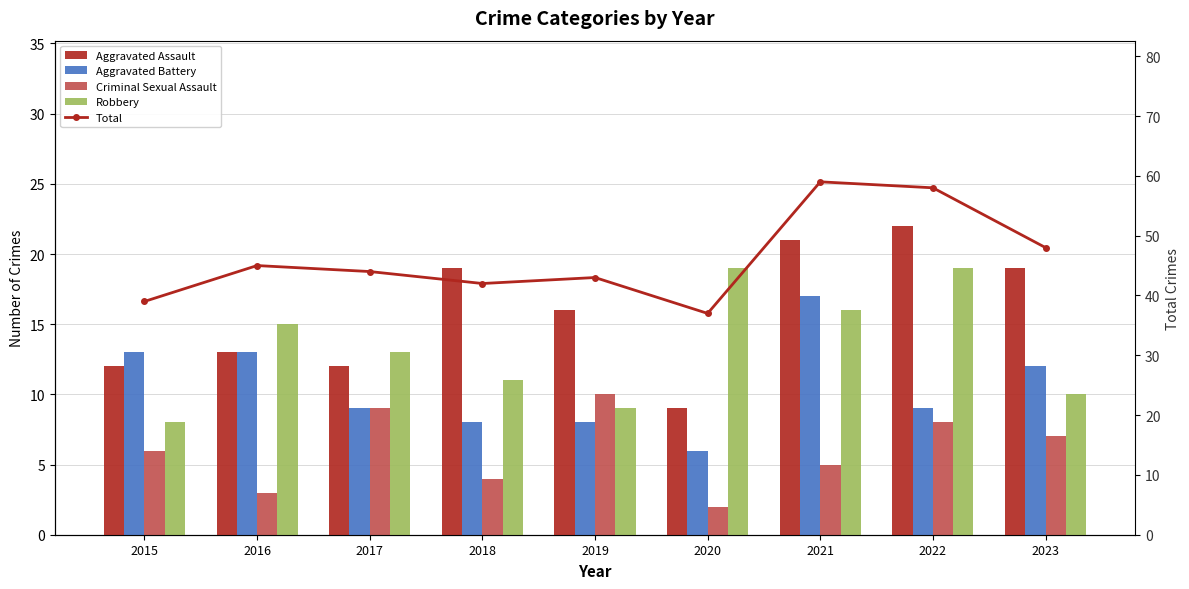

At which label is Criminal Sexual Assault closest to 6?

2015